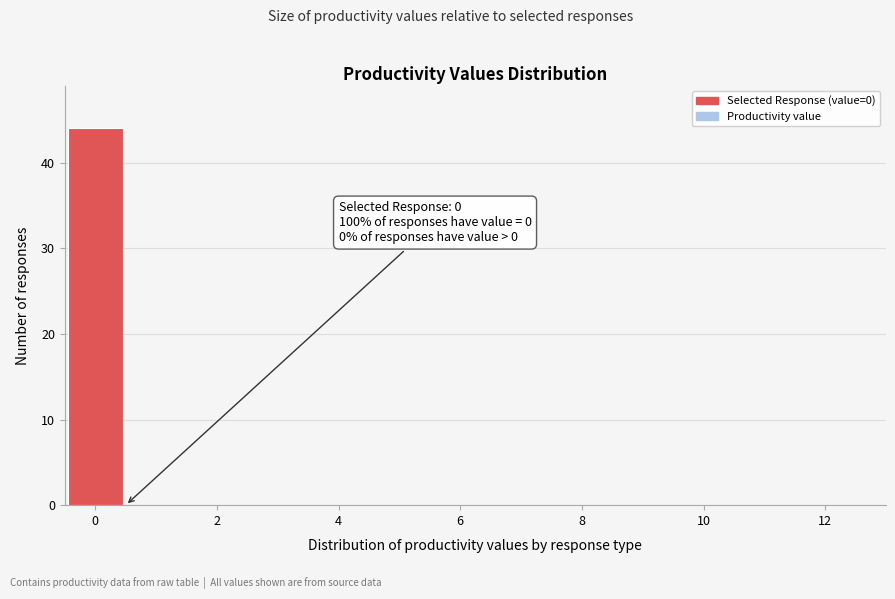

Which range on the x-axis has the tallest bar?

-0.5 to 0.5